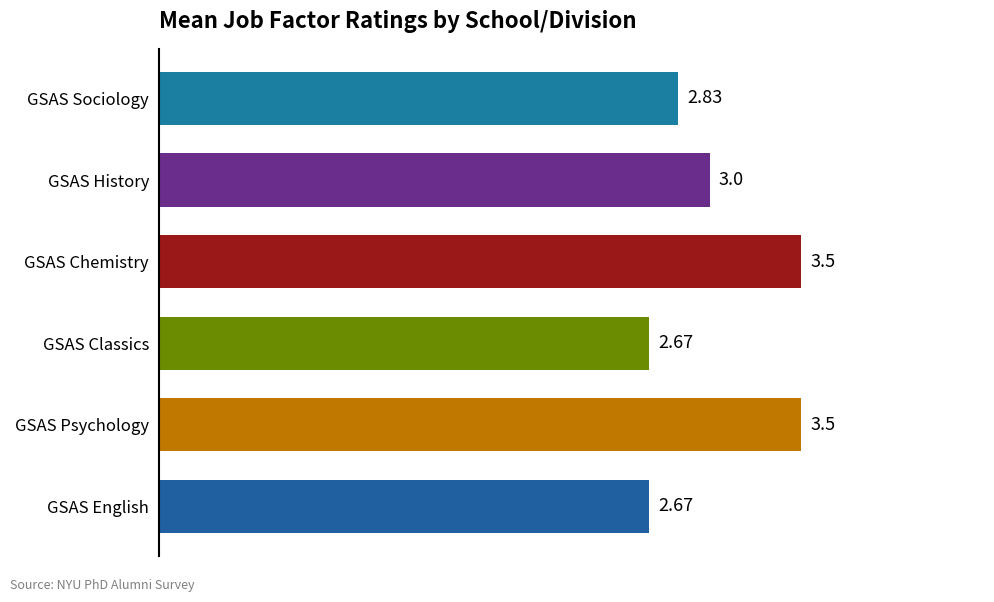

What is the label of the 6th bar from the top?

GSAS English